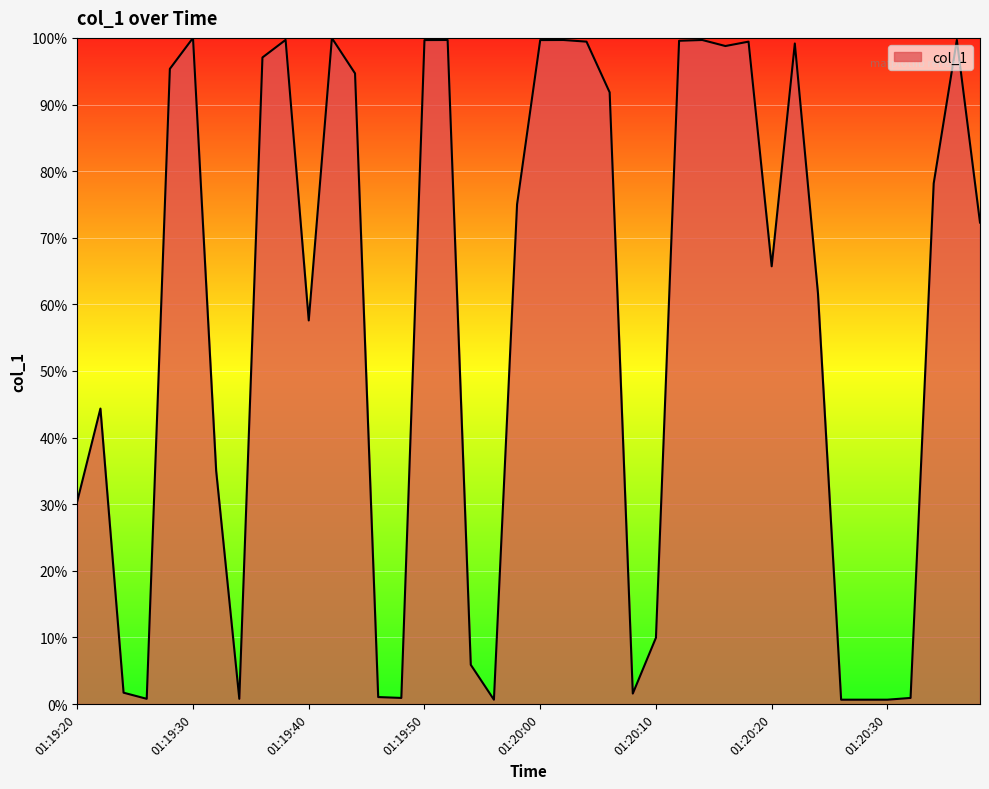

What is the maximum value shown in the chart?

100.0